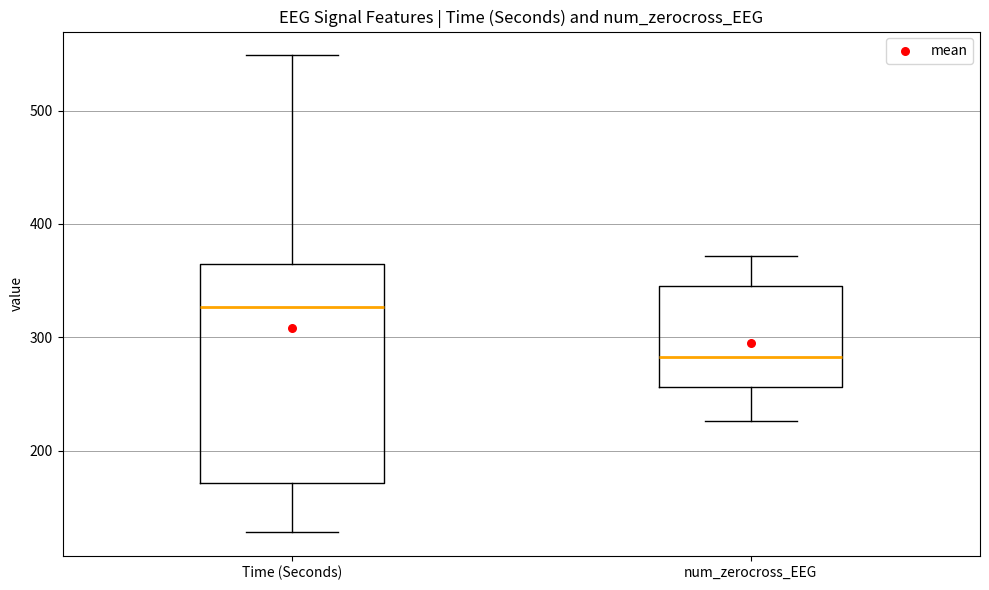

Which box has the highest median line?

Time (Seconds)